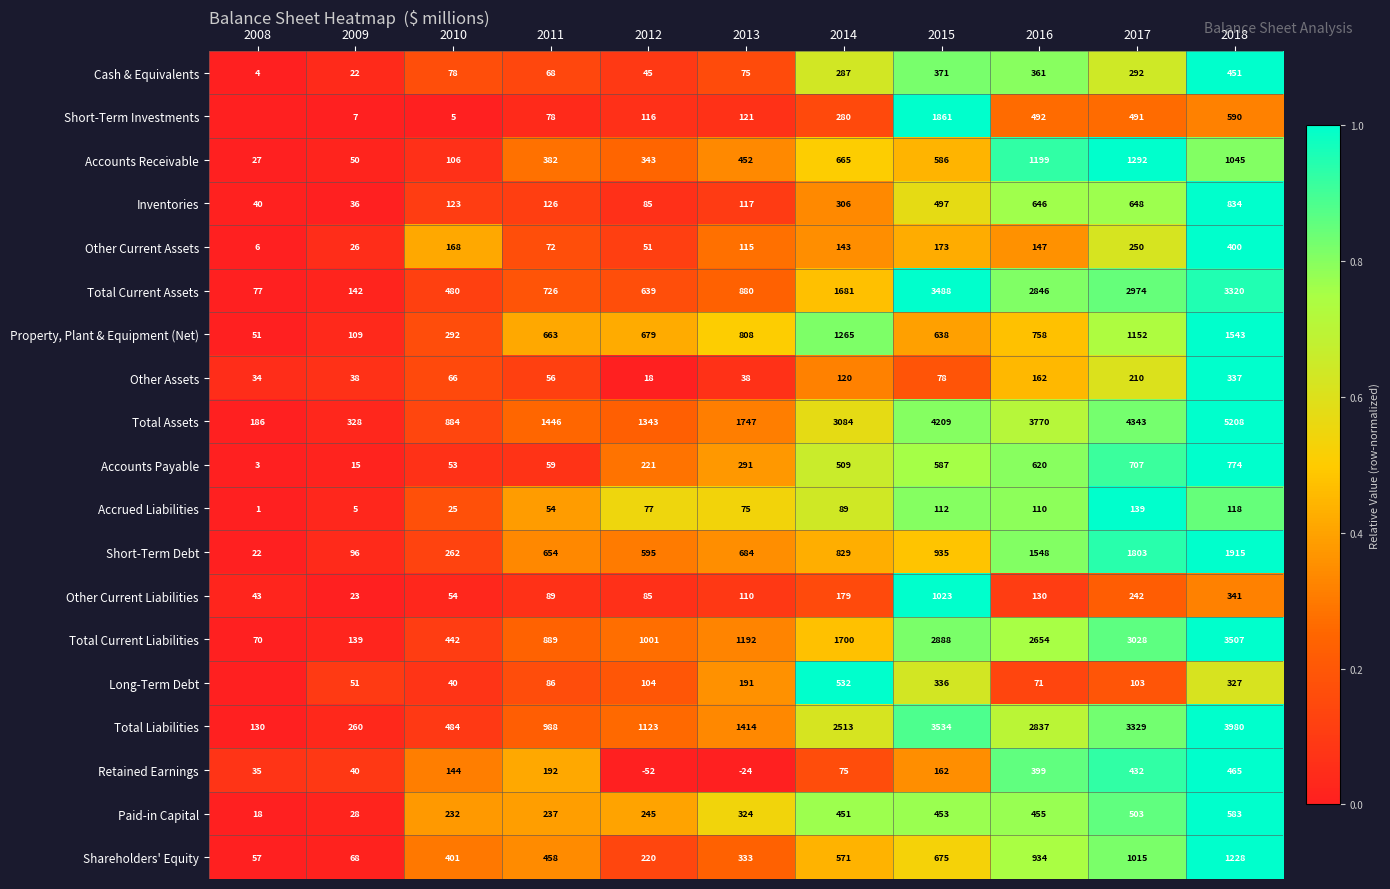

Rank the series at 2016 from highest to lowest value.

Total Assets, Total Current Assets, Total Liabilities, Total Current Liabilities, Short-Term Debt, Accounts Receivable, Shareholders' Equity, Property, Plant & Equipment (Net), Inventories, Accounts Payable, Short-Term Investments, Paid-in Capital, Retained Earnings, Cash & Equivalents, Other Assets, Other Current Assets, Other Current Liabilities, Accrued Liabilities, Long-Term Debt